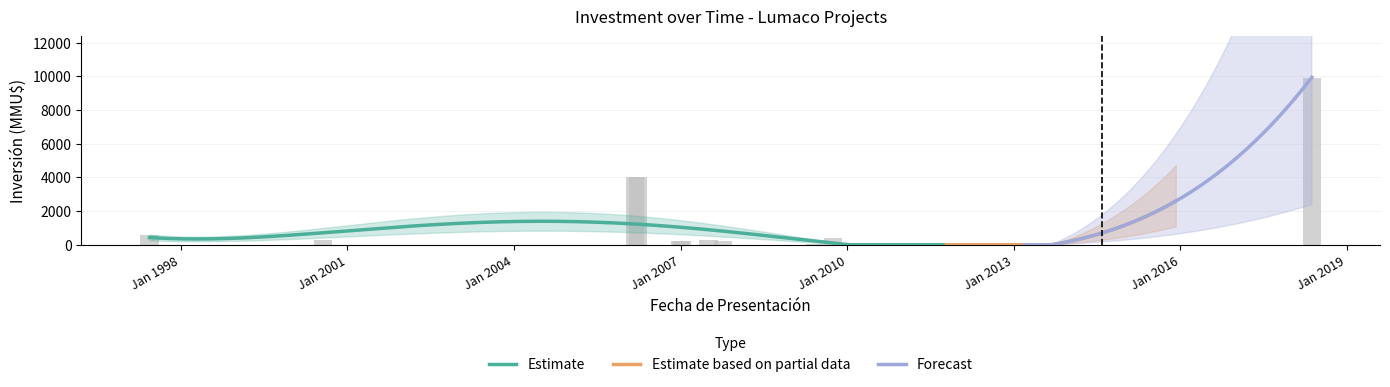

What is the difference between the second highest and minimum values?

4000